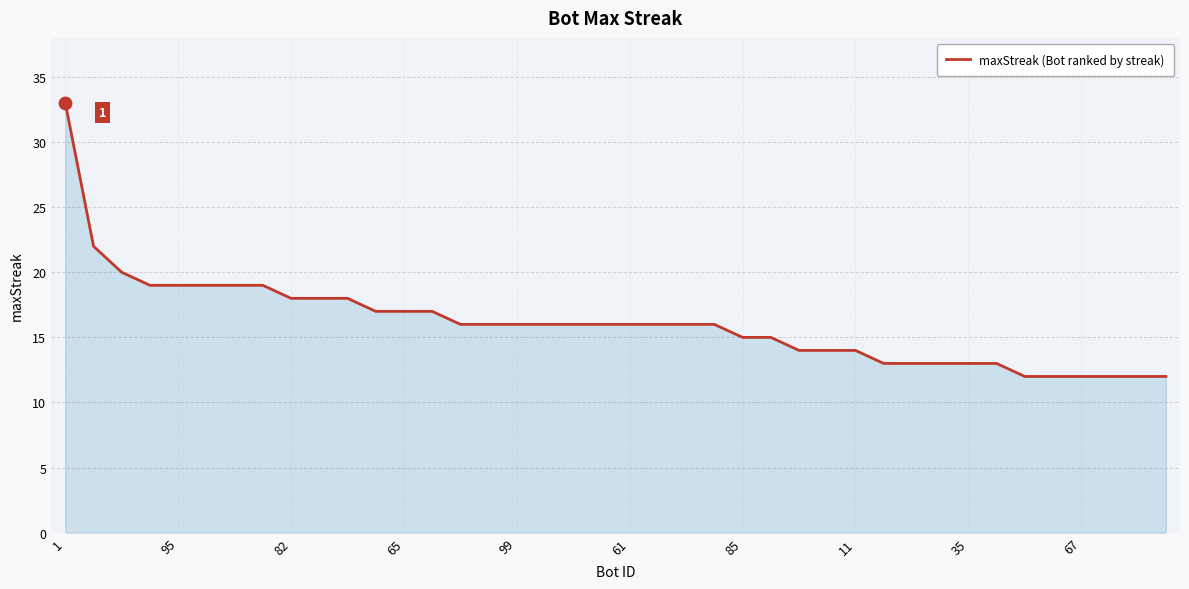

What is the smallest value displayed?

12